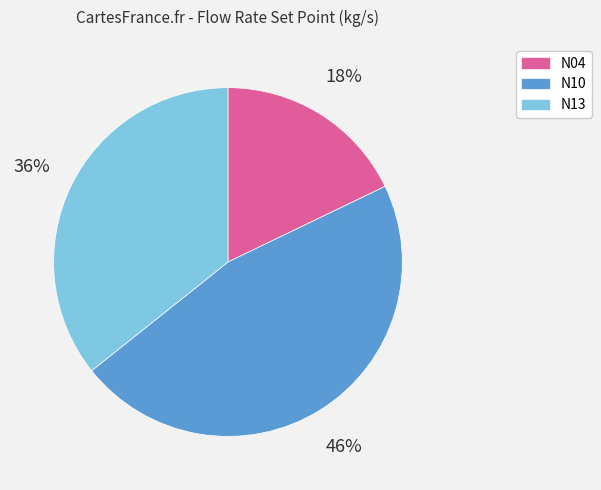

To the nearest percent, what portion does N10 represent?

46%